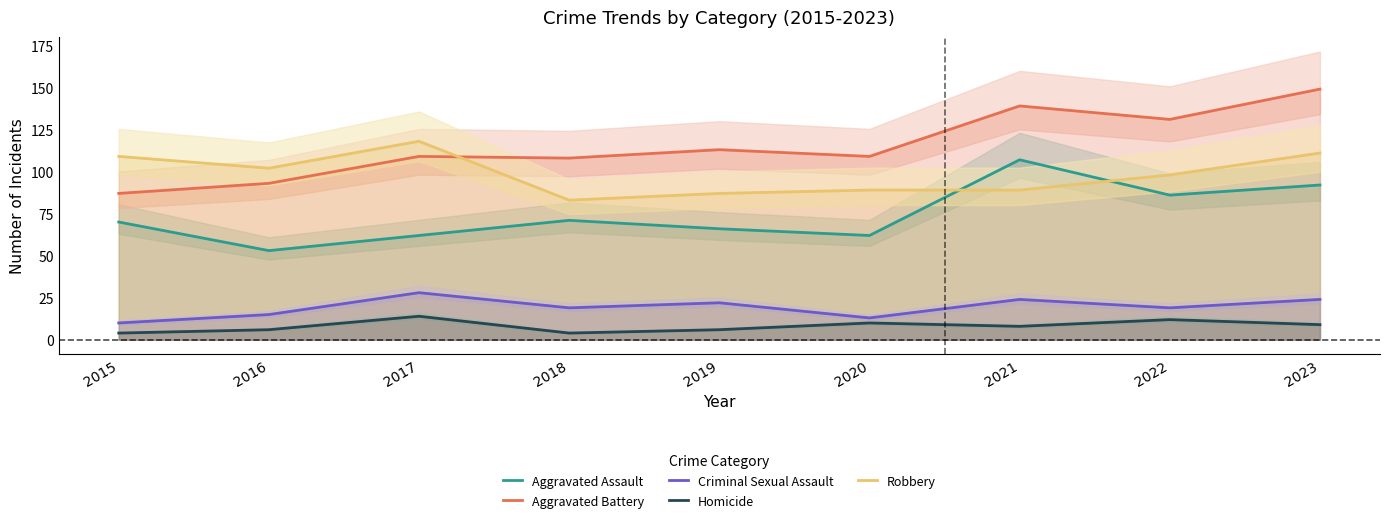

Which series changed the most between 2016 and 2018?

Robbery